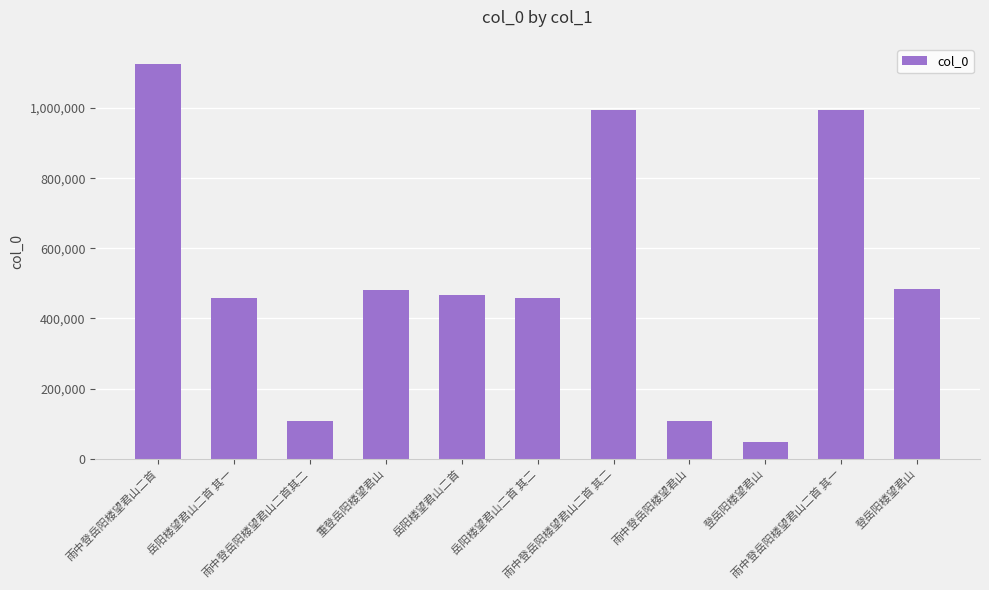

What is the difference between the maximum and minimum values?

1078075